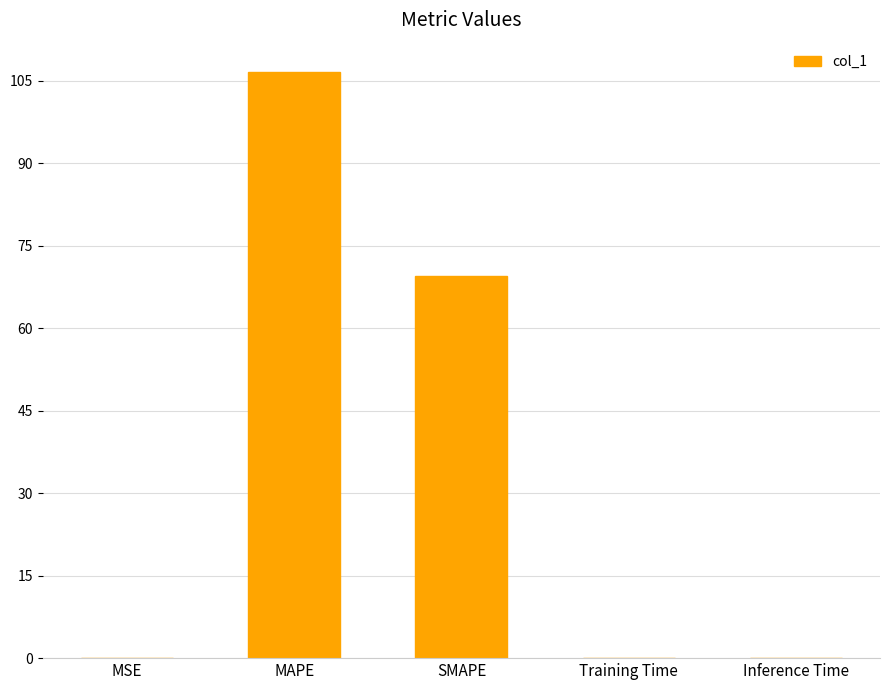

Read the value at SMAPE.

69.6